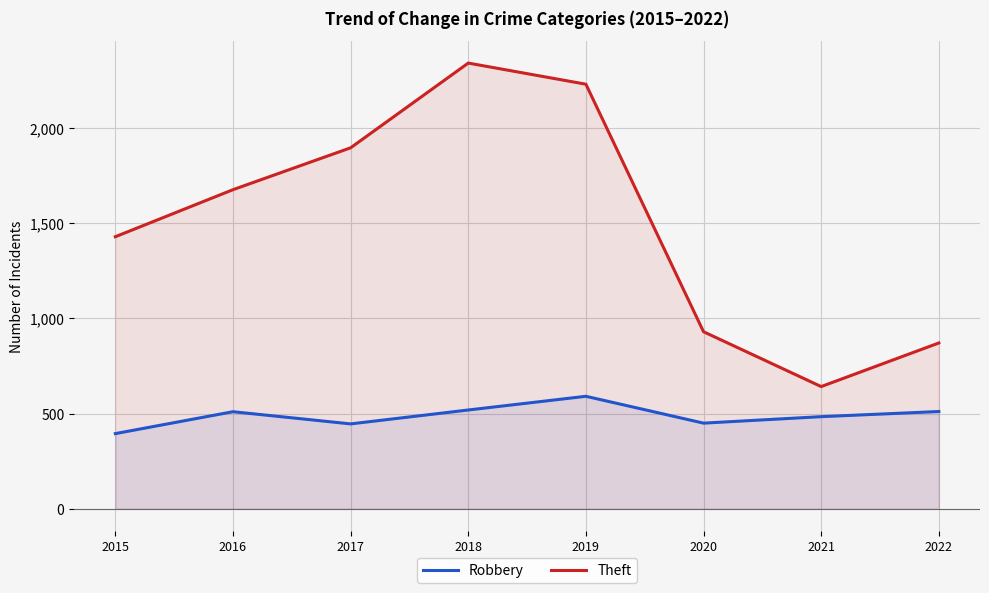

Where does the Robbery series first go above 510?

2018